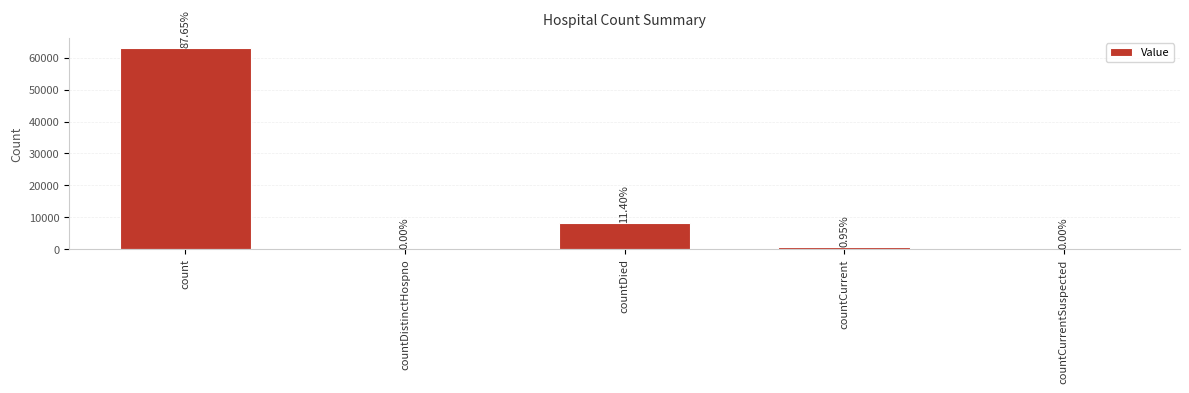

List the labels in order of value, largest first.

count, countDied, countCurrent, countDistinctHospno, countCurrentSuspected